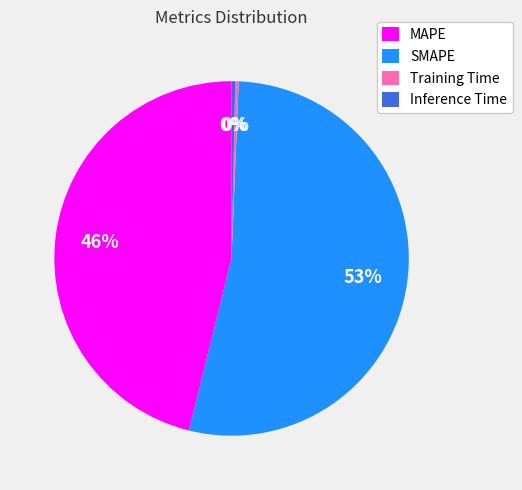

The Inference Time slice represents 0% of the pie. True or false?

True